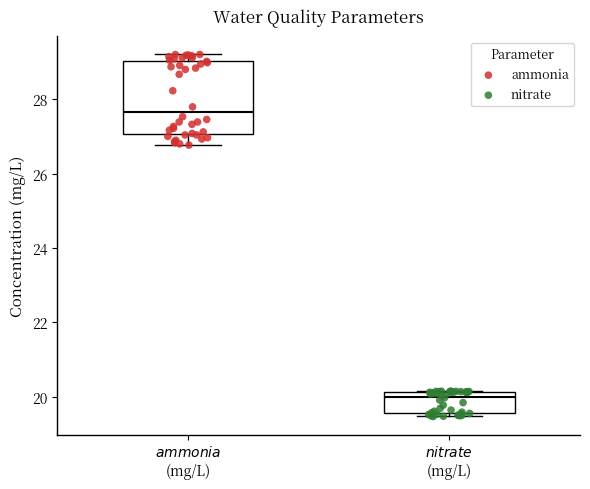

Reading left to right, read every box against the y-axis: the position of its median line, the range the box covers, and the ends of its whiskers. The values are not printed on the chart, so give them approximately, as read against the axis.

$\it{ammonia}$ (mg/L): median 27.6, box 27.0 to 29.0, whiskers 26.8 to 29.2
$\it{nitrate}$ (mg/L): median 20.0, box 19.6 to 20.2, whiskers 19.4 to 20.2